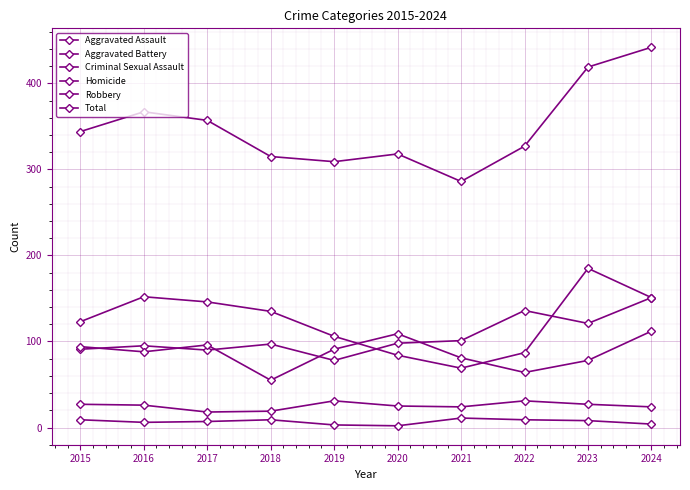

Reading left to right, what are all the values shown in this chart?

Aggravated Assault: 91	95	90	97	78	98	101	136	121	151
Aggravated Battery: 94	88	96	55	91	109	81	64	78	112
Criminal Sexual Assault: 27	26	18	19	31	25	24	31	27	24
Homicide: 9	6	7	9	3	2	11	9	8	4
Robbery: 123	152	146	135	106	84	69	87	185	151
Total: 344	367	357	315	309	318	286	327	419	442